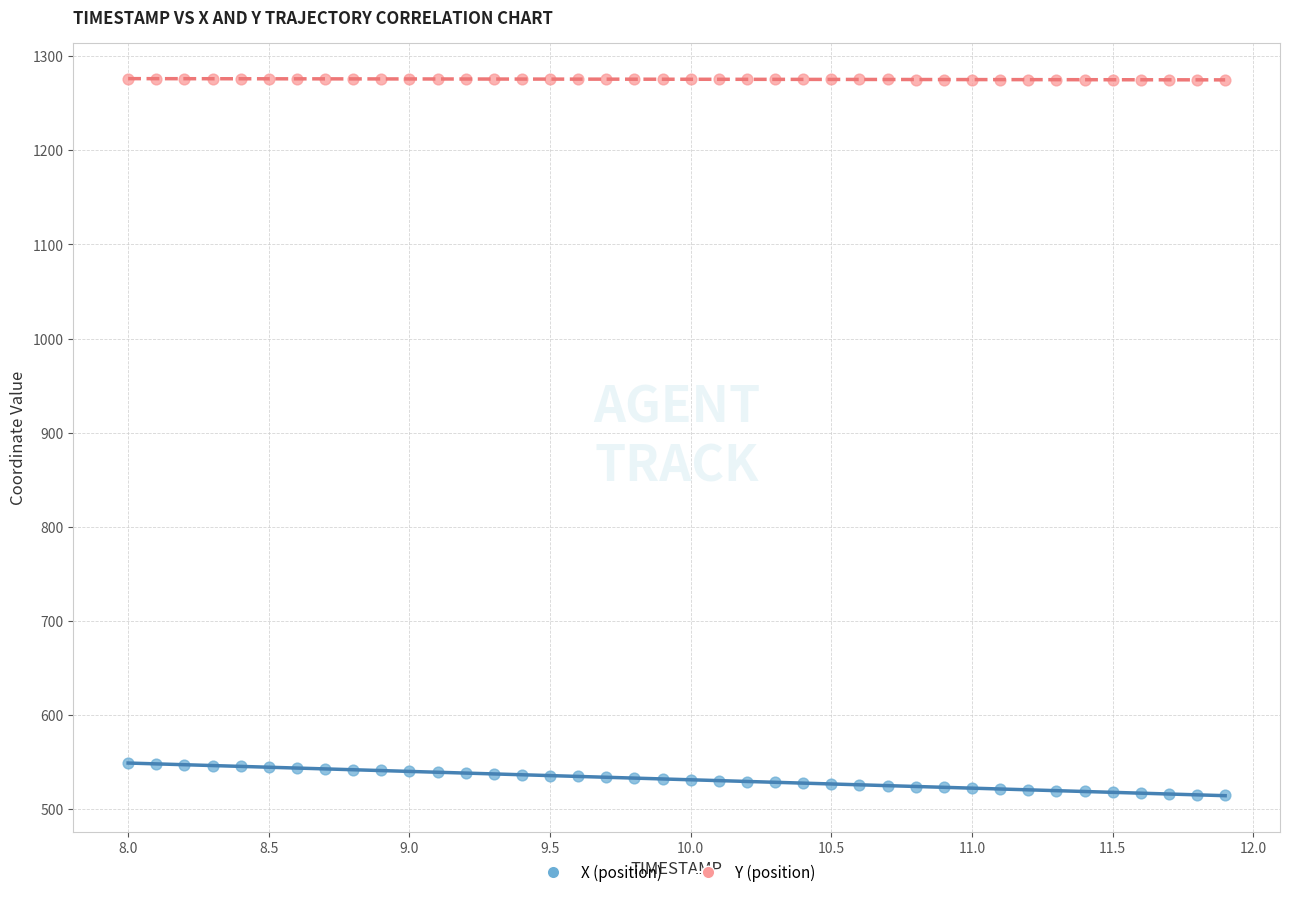

Which series contains the lowest Y value?

X (position)